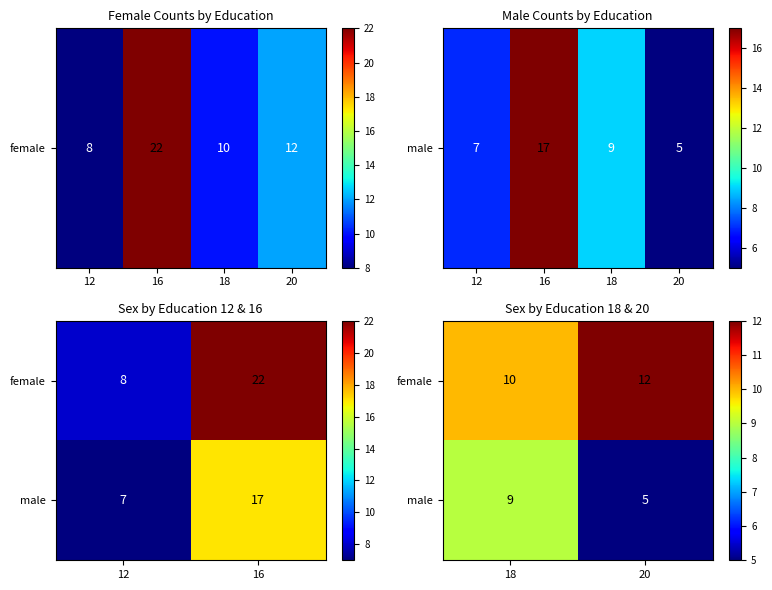

Which series has the widest spread of values?

male